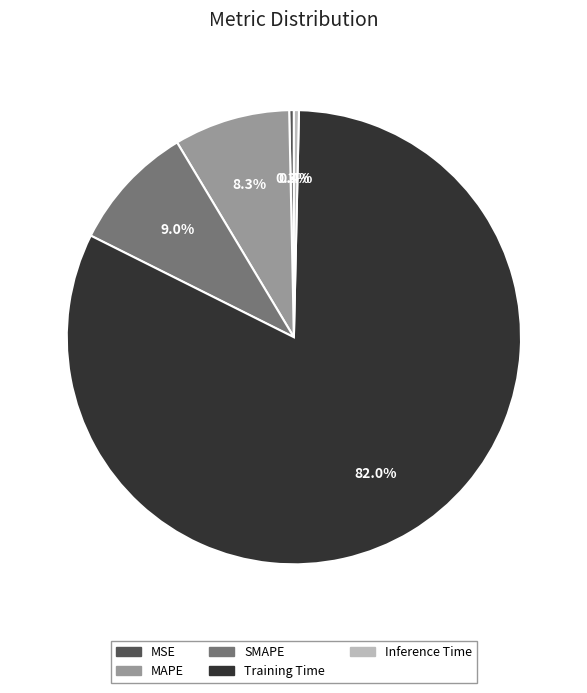

Is it true that MSE is 6% of the pie?

False